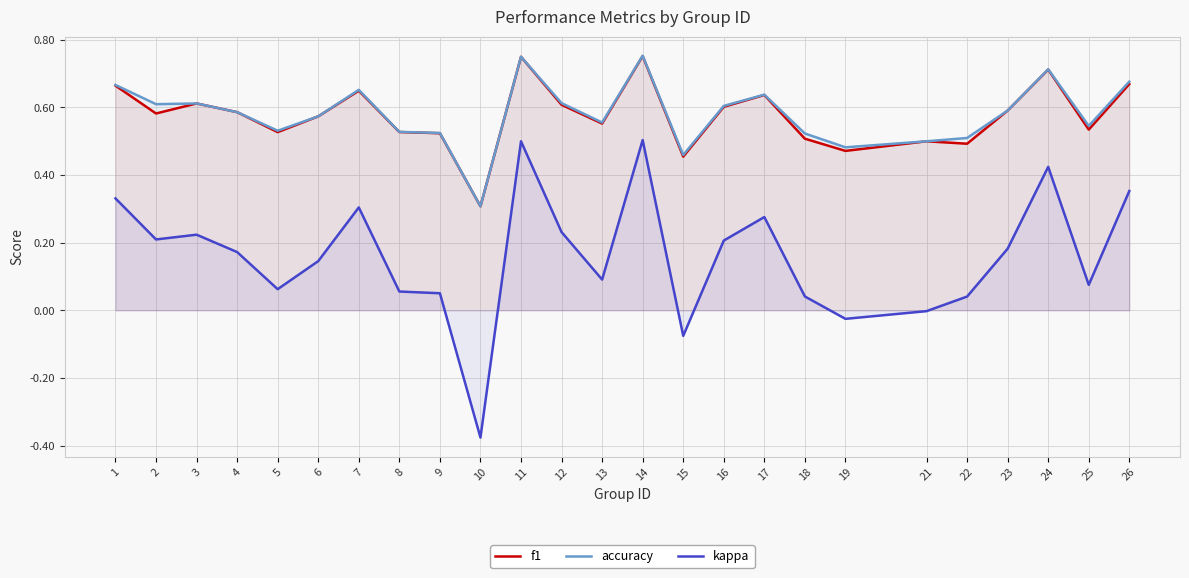

Count the f1 values in the range 0 to 1.

25